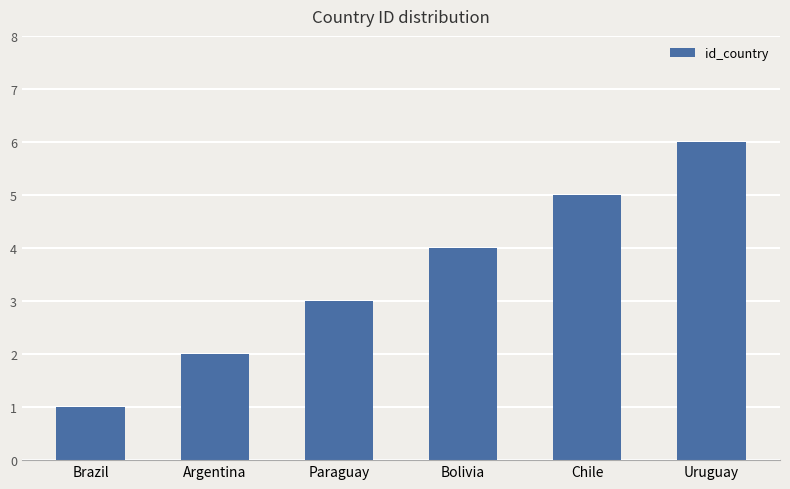

Rank the categories by value from highest to lowest.

Uruguay, Chile, Bolivia, Paraguay, Argentina, Brazil